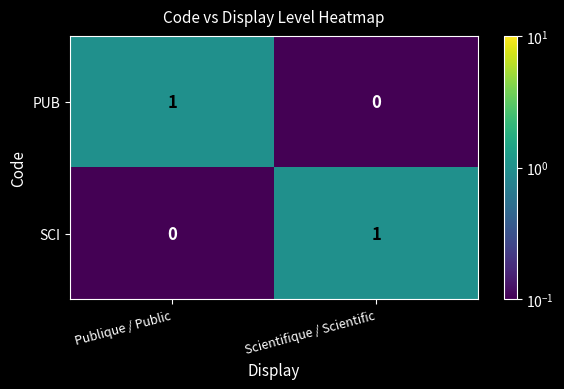

At which label does SCI reach its peak?

Scientifique / Scientific